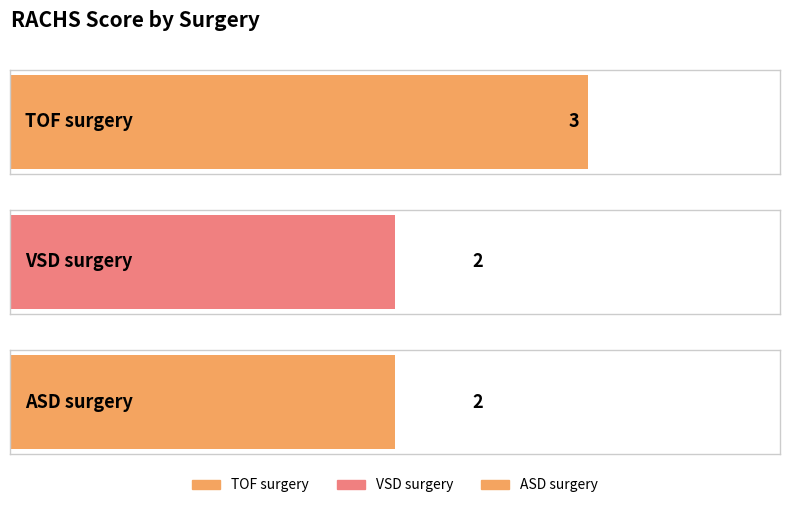

Where is the data nearest to the value 2?

VSD surgery